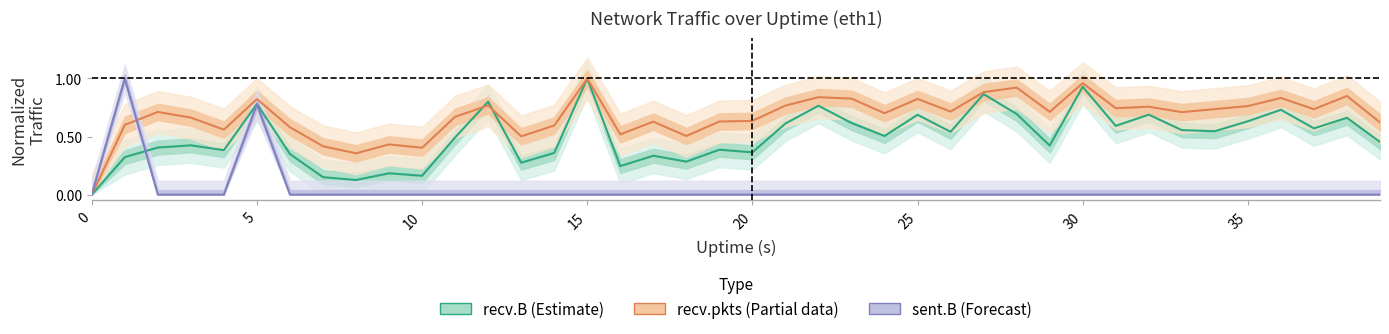

List the series in order of their overall mean, highest first.

recv.pkts (Partial), recv.B (Estimate), sent.B (Forecast)